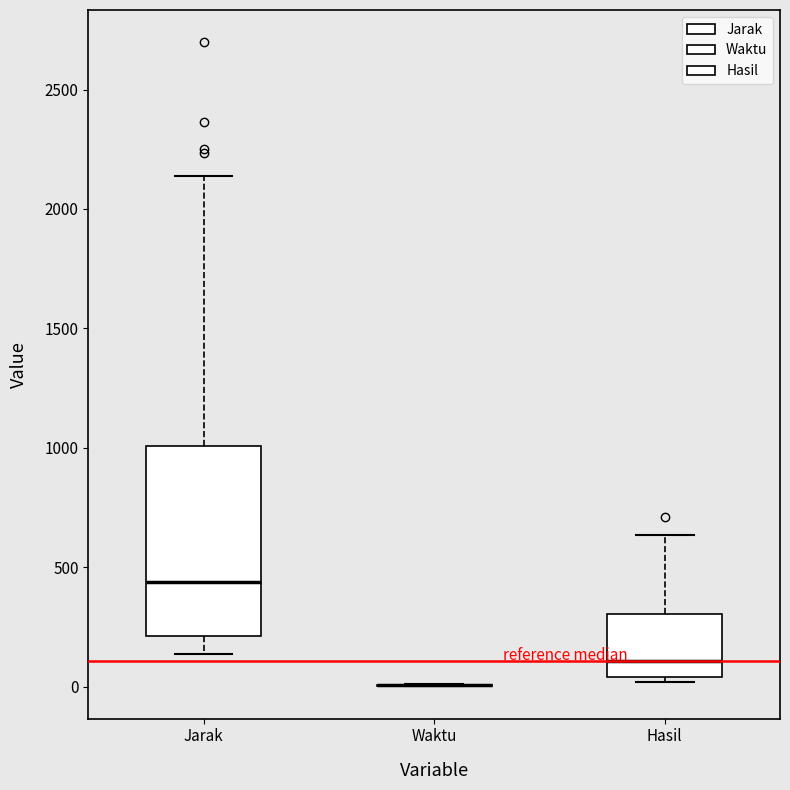

Reading left to right, transcribe this box plot: for each box, give where its median line is, the range the box spans, and where its two whiskers end, as read against the y-axis. The values are not printed on the chart, so give them approximately, as read against the axis.

Jarak: median 450, box 200 to 1000, whiskers 150 to 2150
Waktu: box collapsed to a line at 0, whiskers 0 to 0
Hasil: median 100, box 50 to 300, whiskers 0 to 650